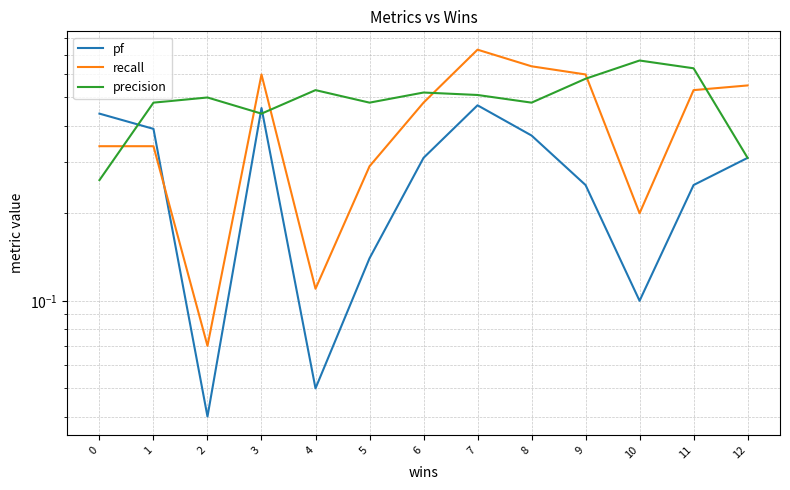

Between 6 and 12, which series saw the biggest shift?

precision